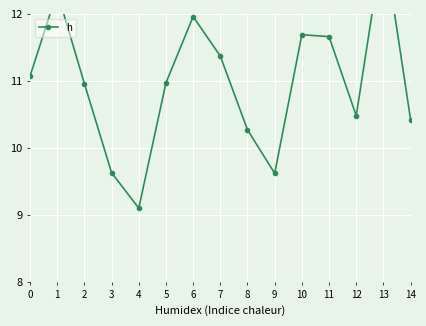

What is the difference between the maximum and minimum values?

4.0